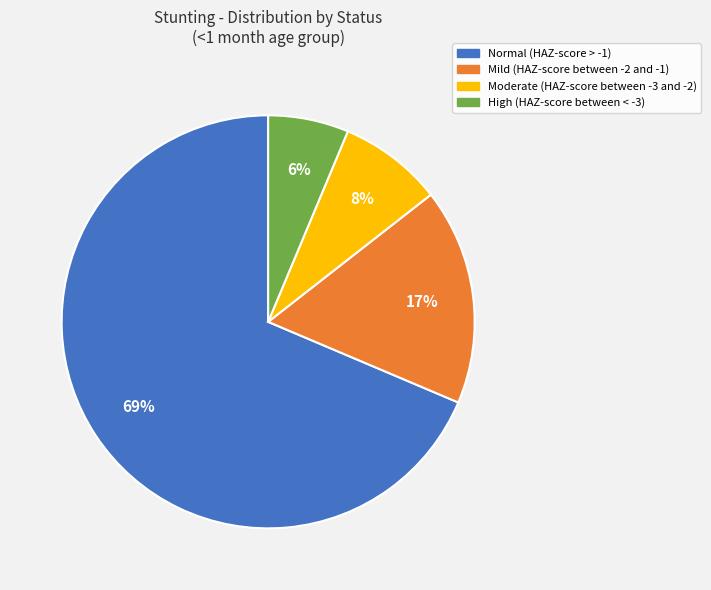

What is the largest slice in the pie chart?

Normal (HAZ-score > -1)